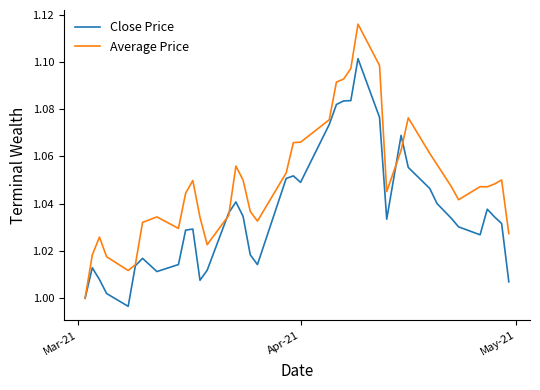

After their last crossing, which series has the higher values: Close Price or Average Price?

Average Price